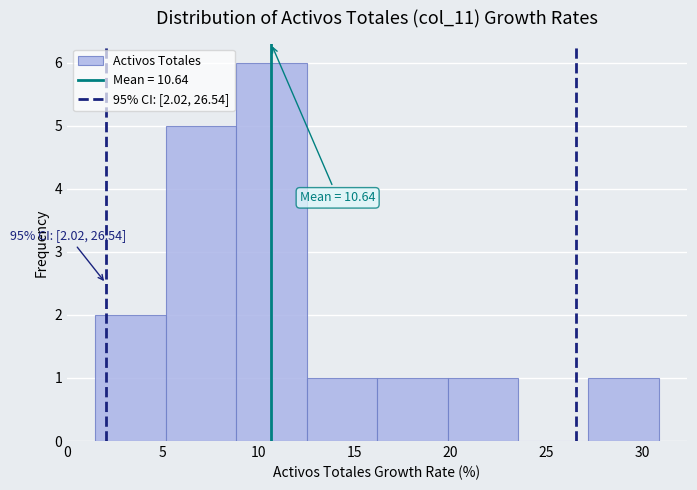

Which range on the x-axis has the tallest bar?

9.0 to 12.5